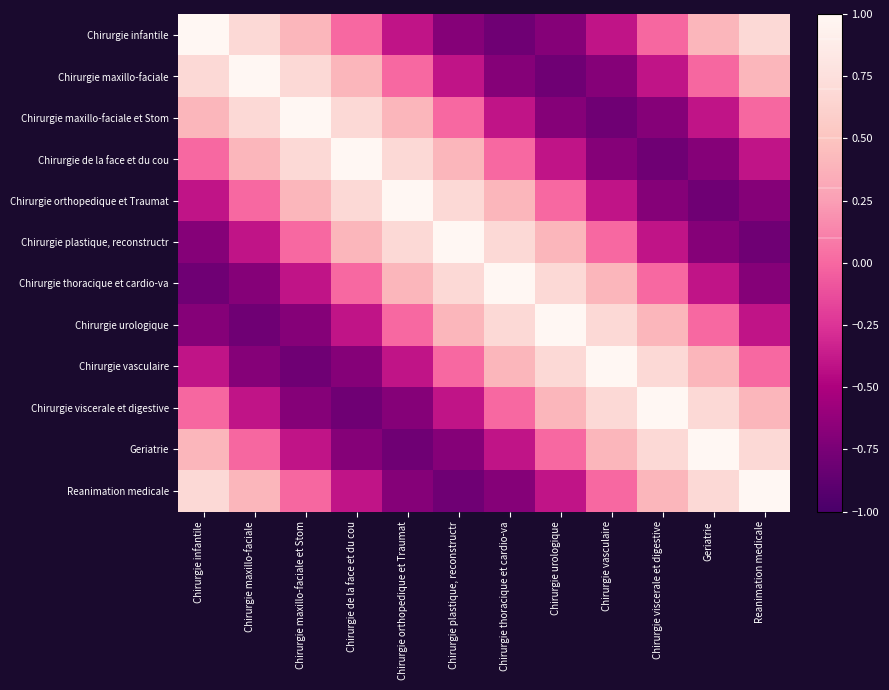

List the series in order of their peak value, lowest first.

Chirurgie infantile, Chirurgie maxillo-faciale, Chirurgie maxillo-faciale et Stom, Chirurgie de la face et du cou, Chirurgie orthopedique et Traumat, Chirurgie plastique, reconstructr, Chirurgie thoracique et cardio-va, Chirurgie urologique, Chirurgie vasculaire, Chirurgie viscerale et digestive, Geriatrie, Reanimation medicale